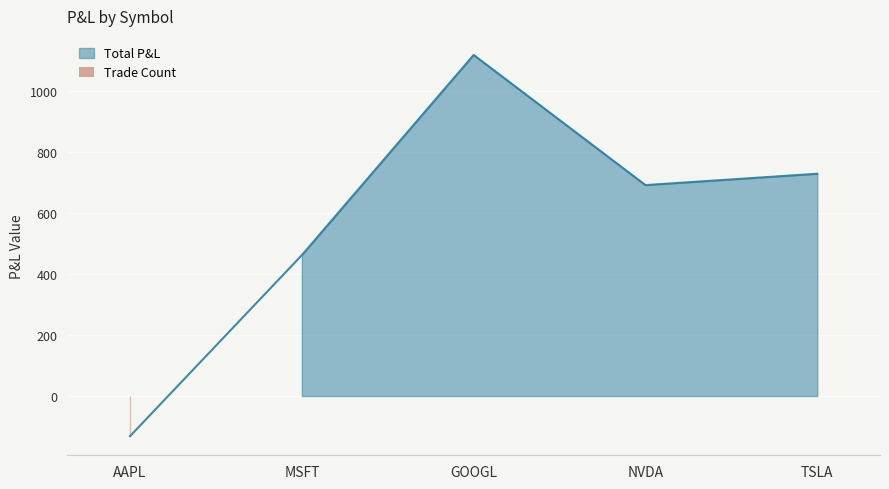

Read the value at GOOGL.

1117.3